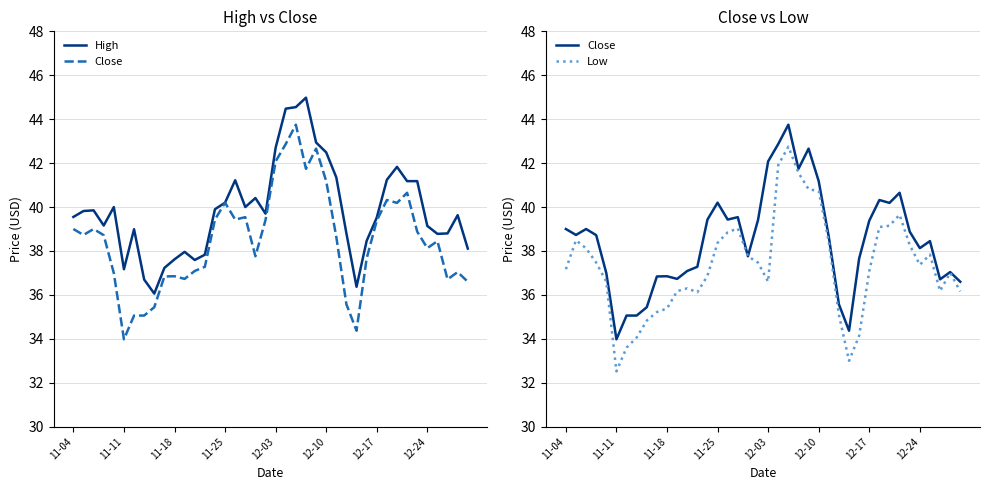

At which label does High reach its minimum?

8